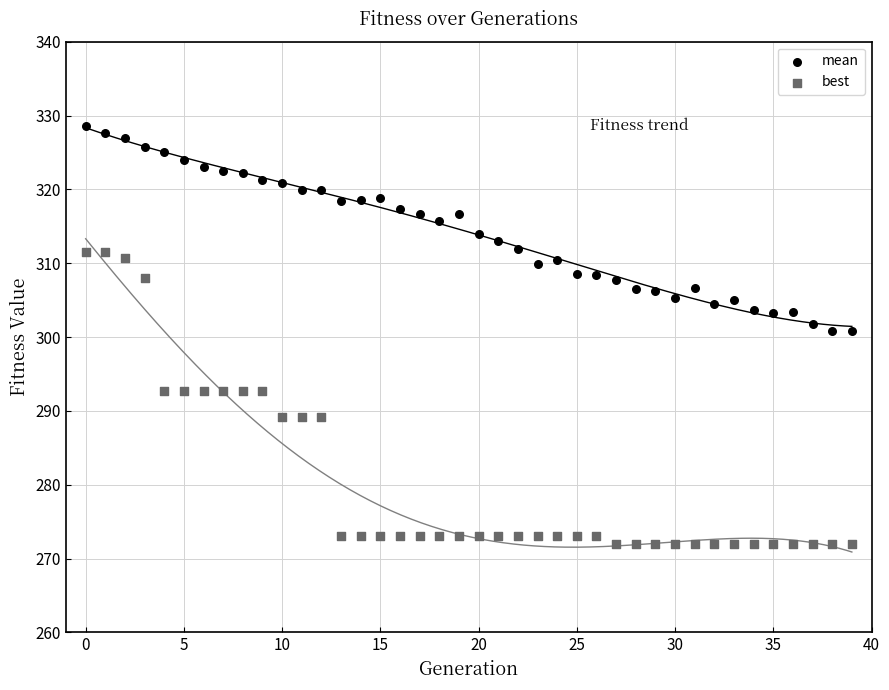

Across all data points, what is the range of Y values (max minus min)?

56.6